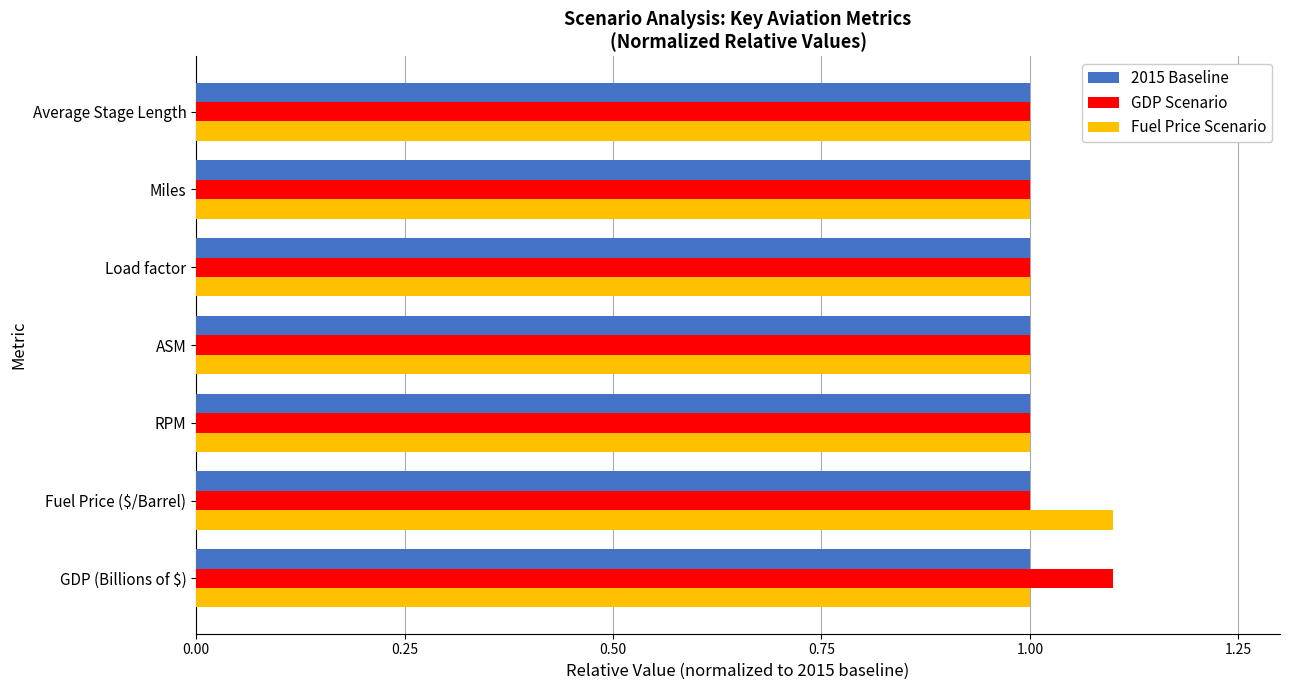

What is the maximum value for Fuel Price Scenario?

1.1